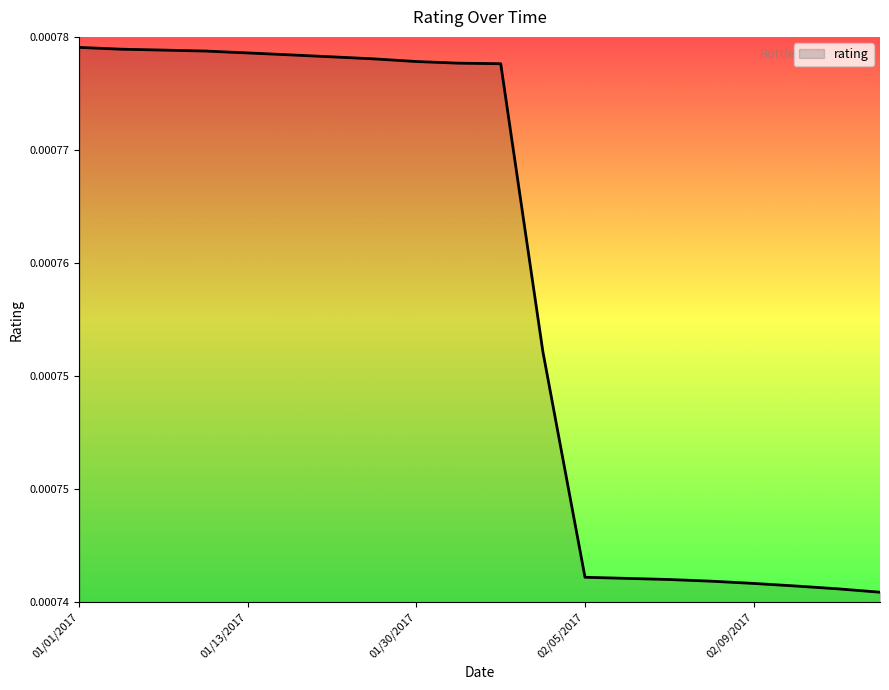

Does the chart display data point markers on the line(s)?

No